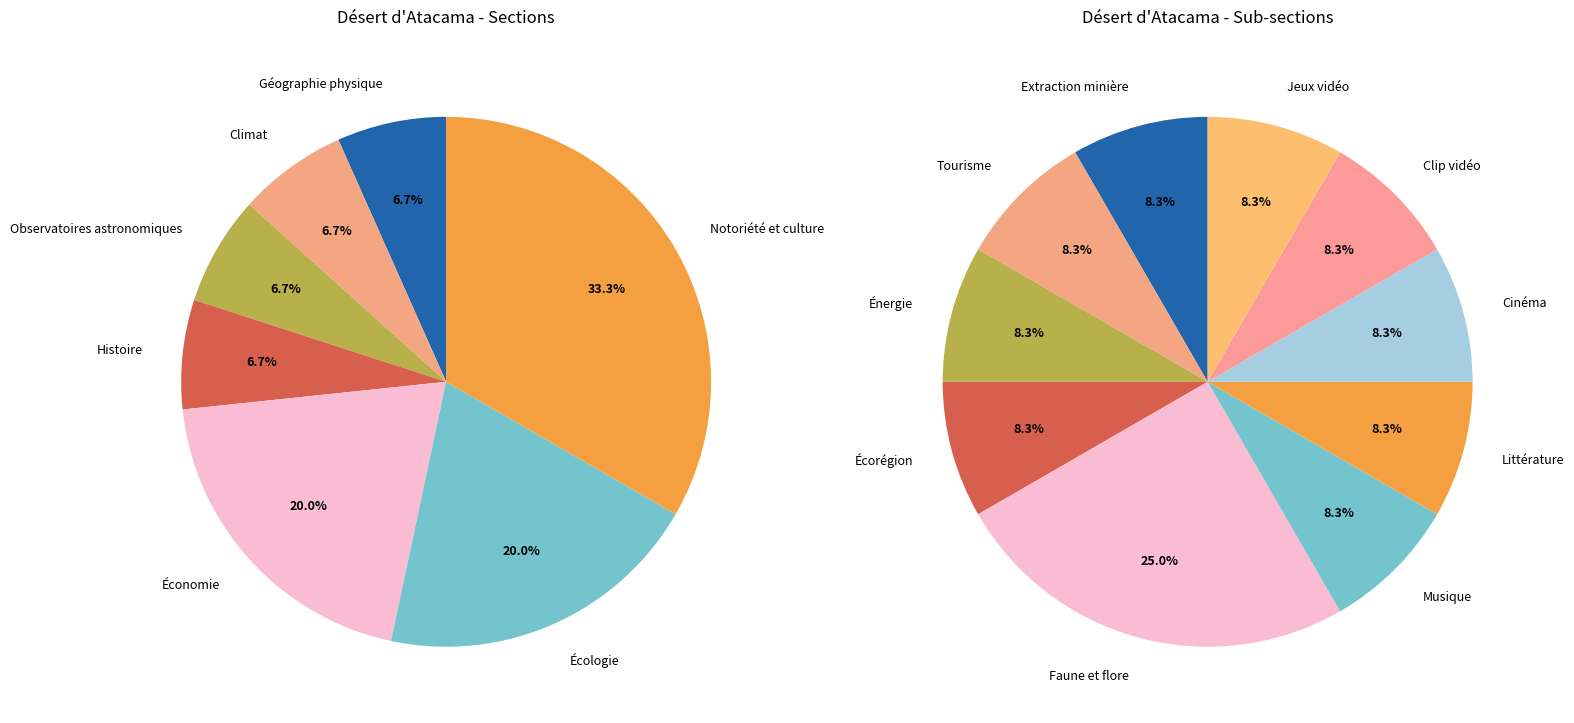

Which slice is the smallest?

Géographie physique